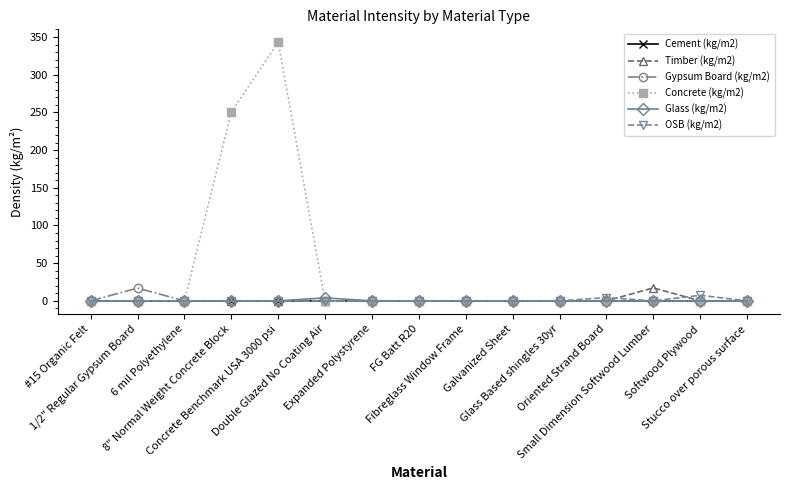

Which series has the widest spread of values?

Concrete (kg/m2)